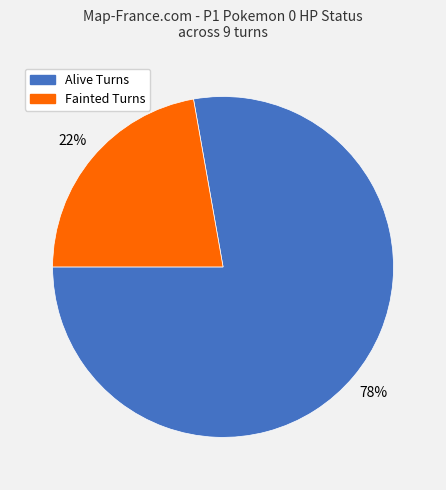

Which slice is the largest?

Alive Turns